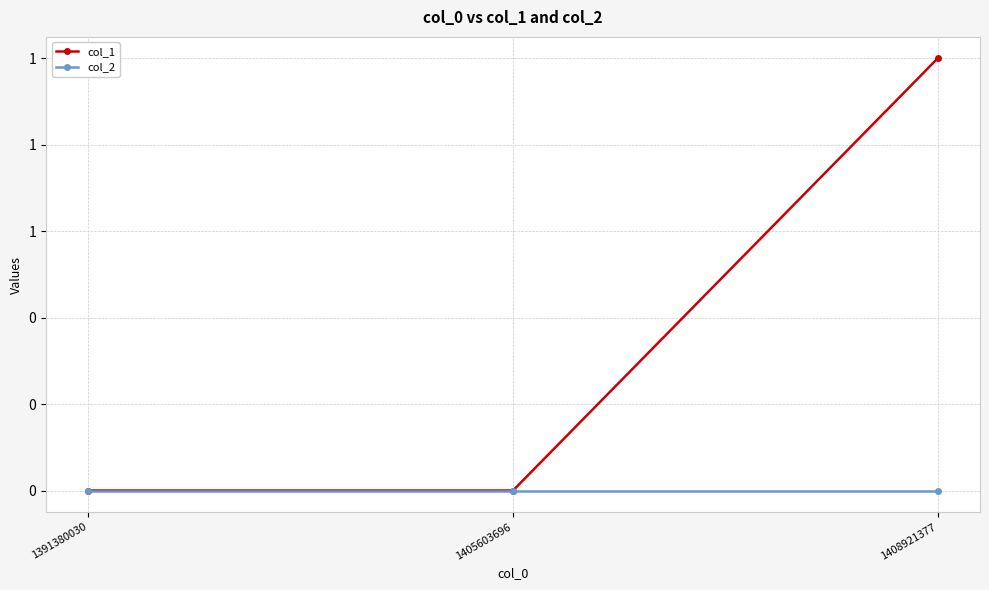

List the labels in order of col_2 value, largest first.

1391380030, 1405603696, 1408921377